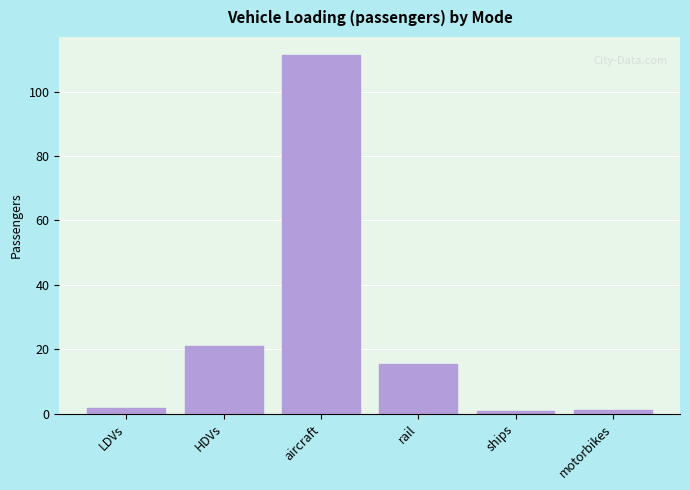

What is the average value?

25.3